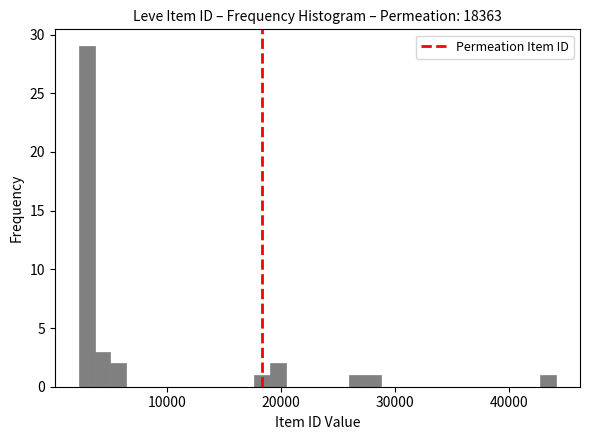

Read against the x-axis, roughly where is the centre of the tallest bar?

3000